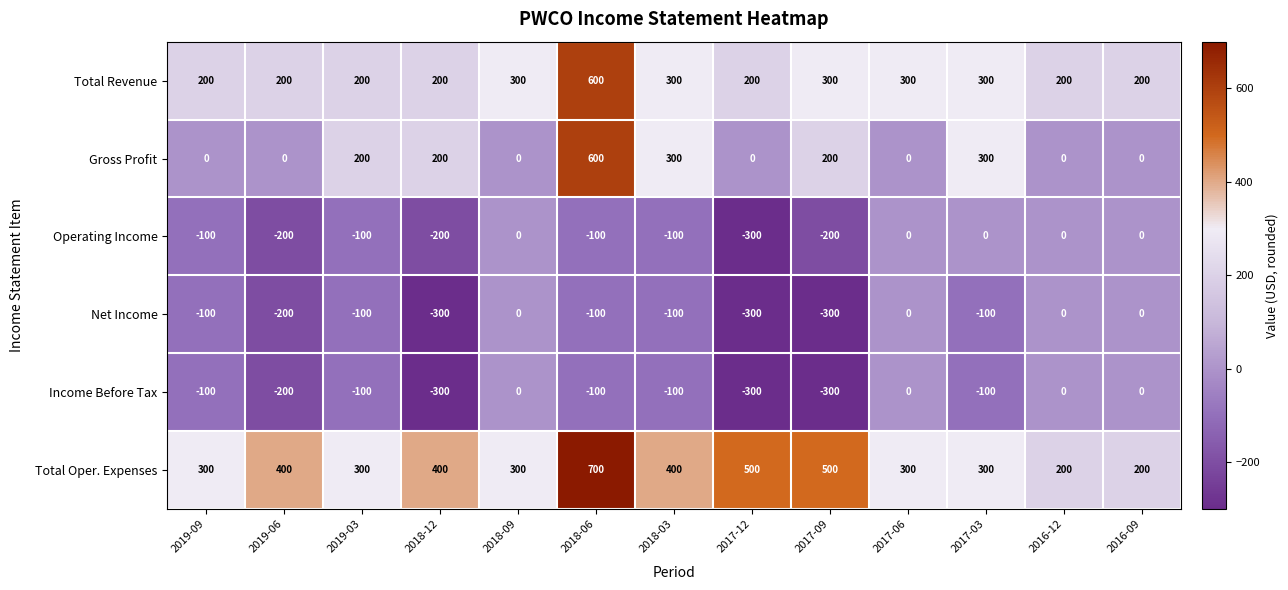

Is the value of Income Before Tax at 2017-12 greater than the value of Total Revenue at 2017-09?

No